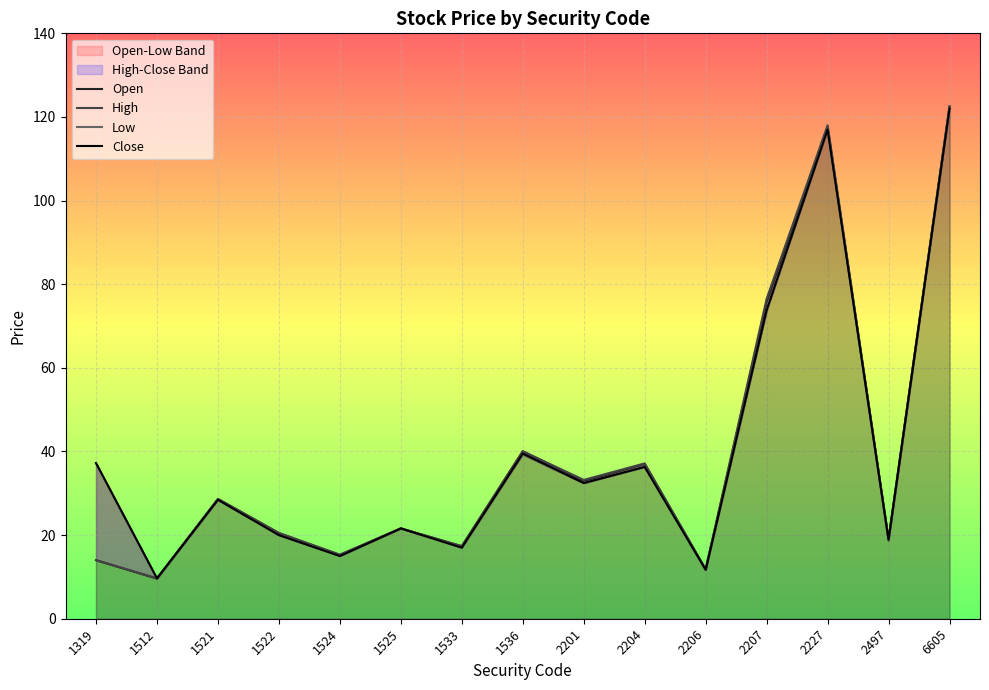

At which category is the sum across all series the highest?

6605